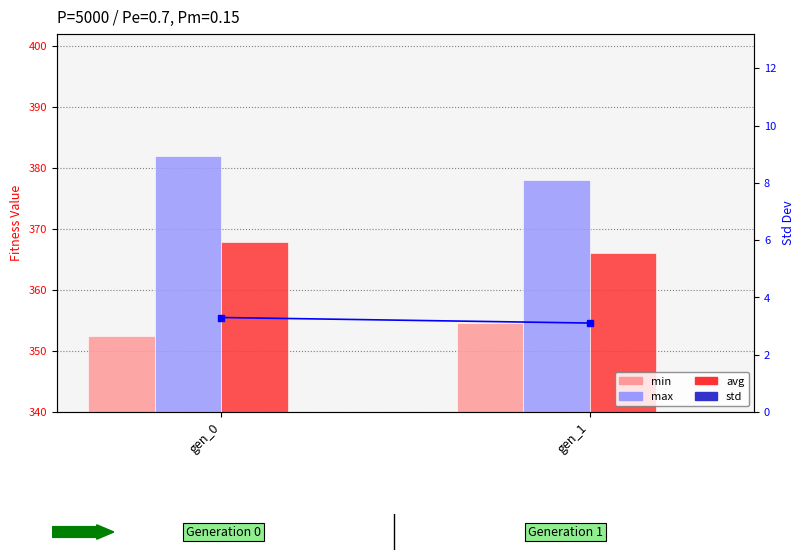

Which has a higher value, gen_1 or gen_0?

gen_1